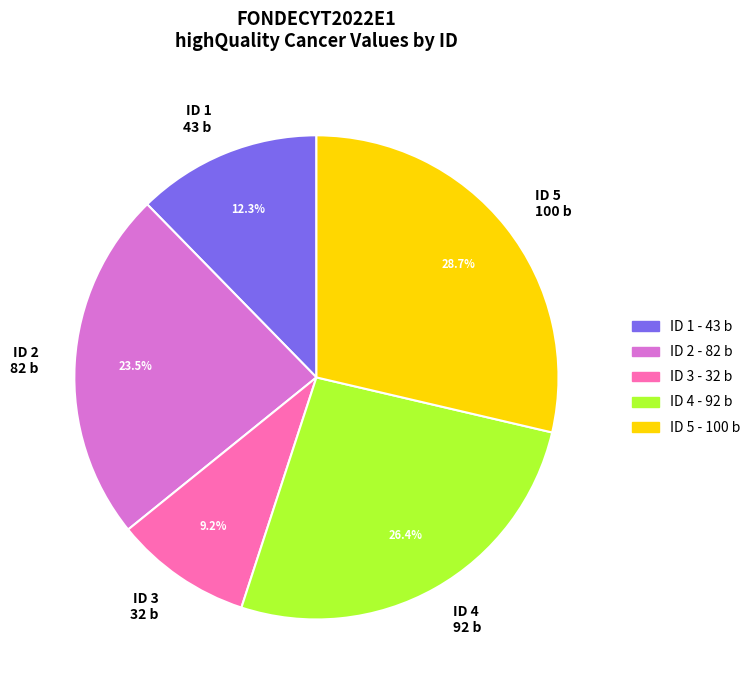

Does any single category account for the majority?

No